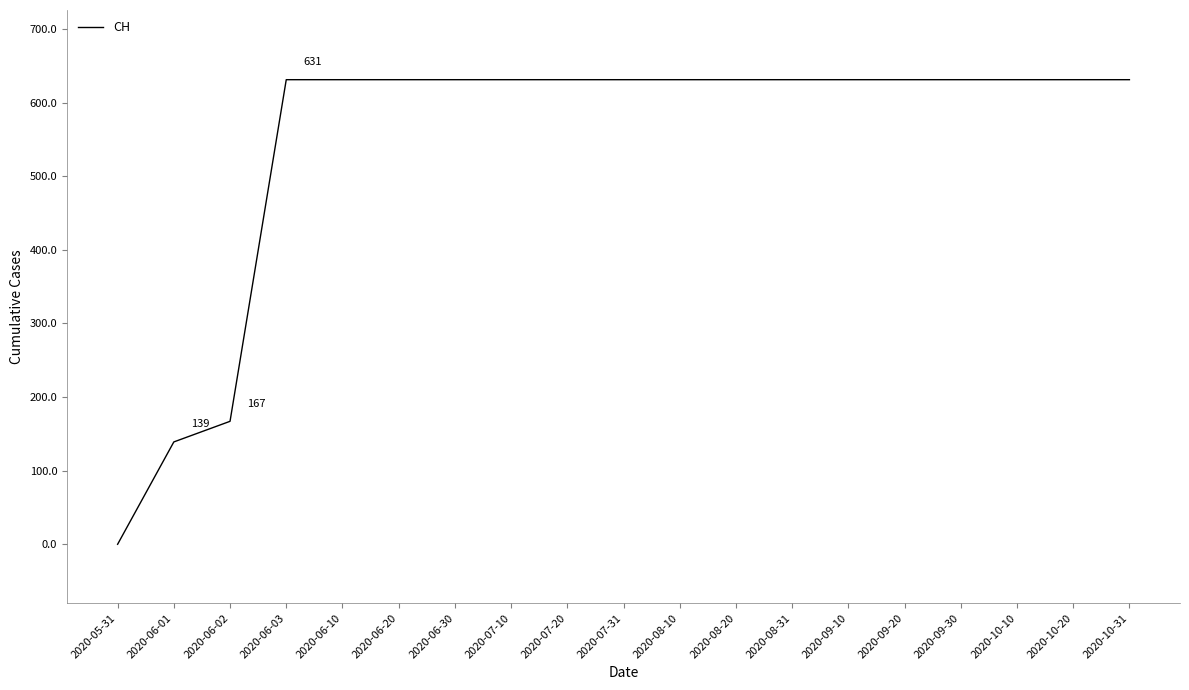

Which category has the lowest value across all series?

2020-05-31